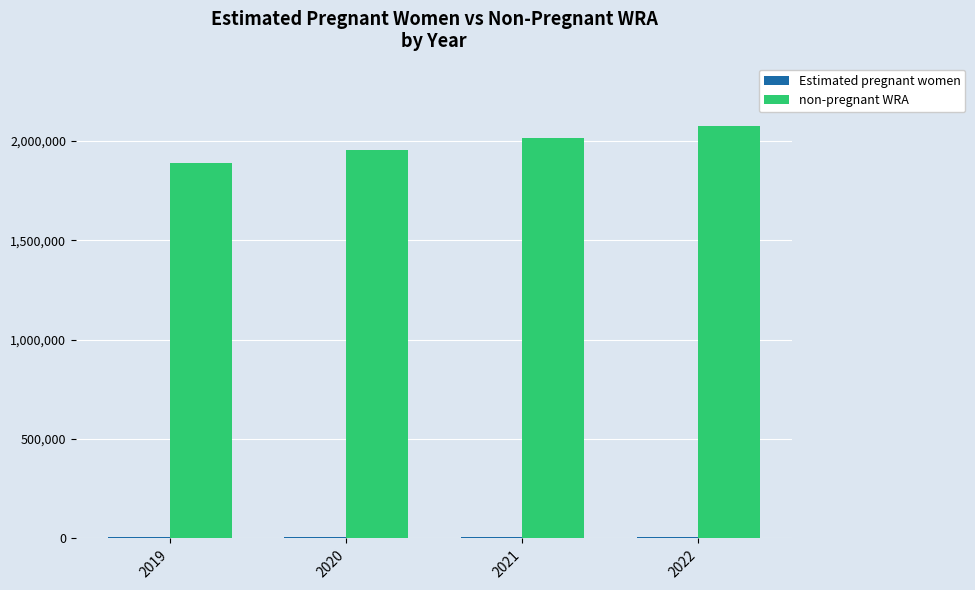

Which series changed the most between 2020 and 2021?

non-pregnant WRA